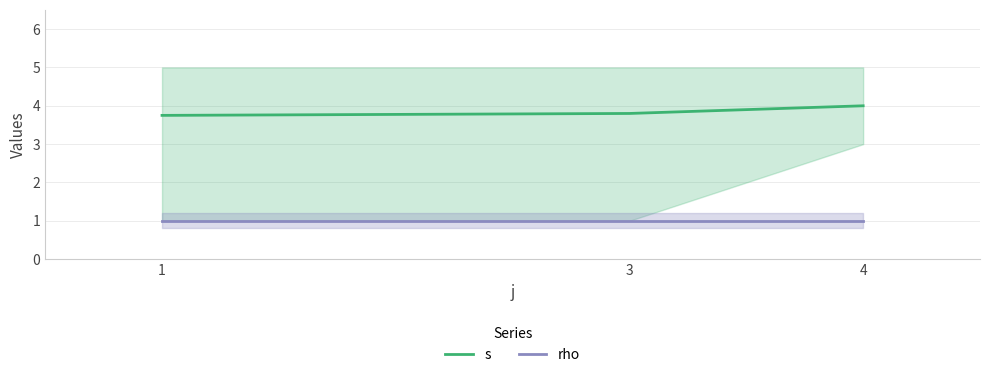

Is it true that rho equals 0.5 at 3?

False